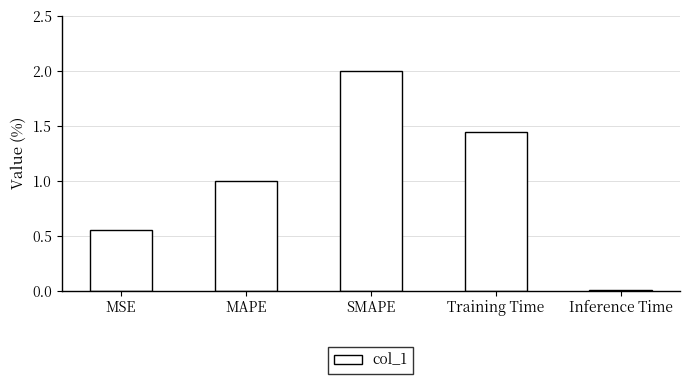

At which label is the value closest to 1?

MAPE